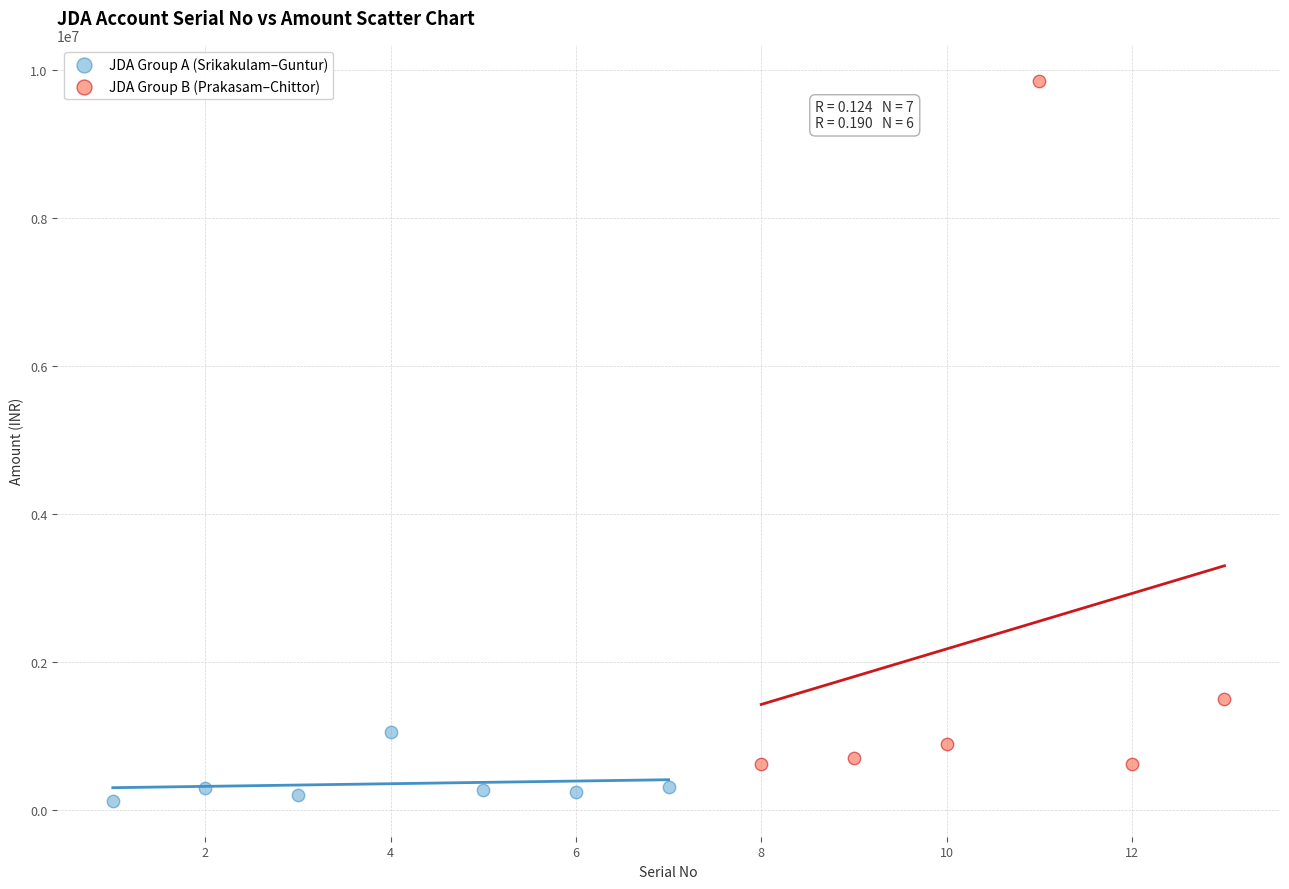

Which series reaches the maximum Y coordinate?

JDA Group B (Prakasam–Chittor)